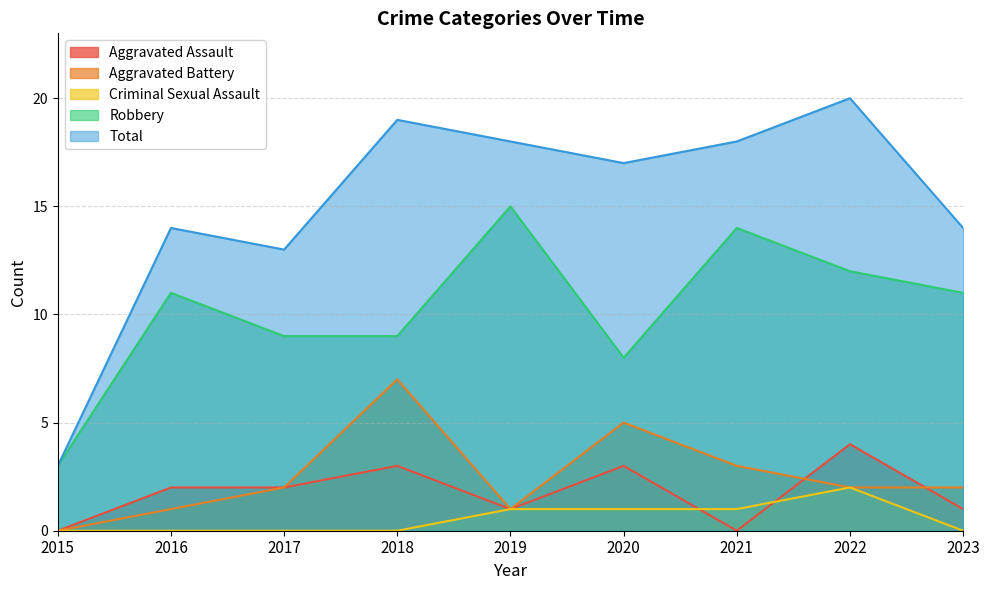

At how many categories does at least one series exceed 14?

5